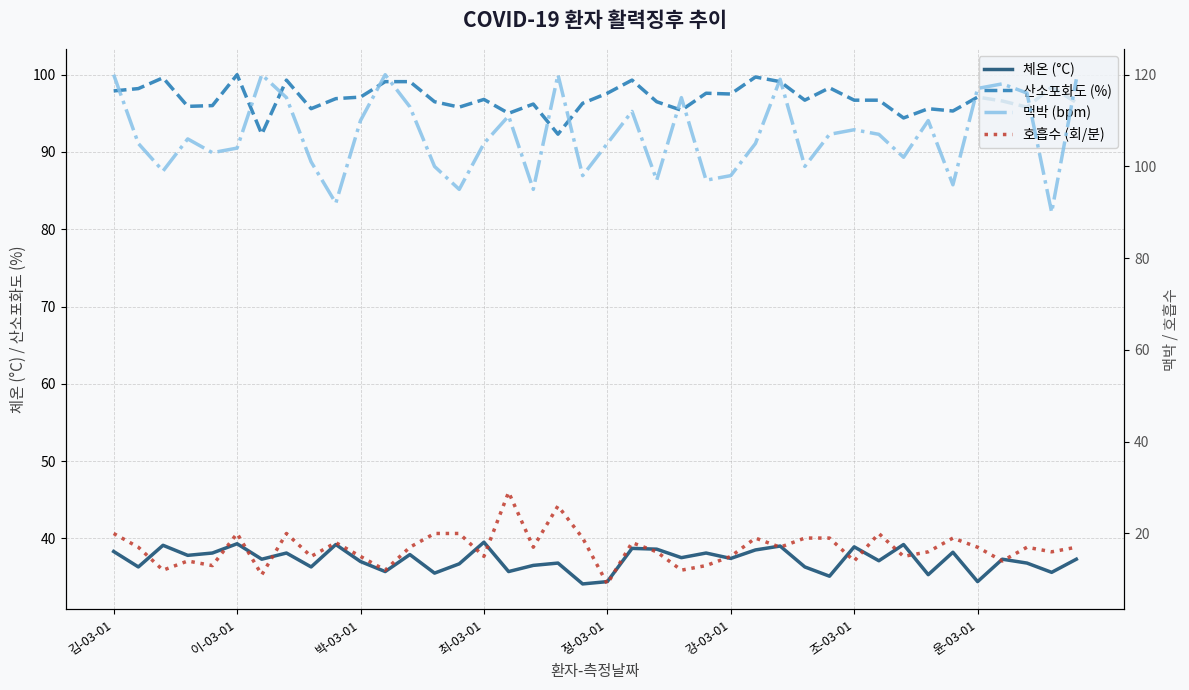

How many times do 맥박 (bpm) and 산소포화도 (%) cross each other?

12